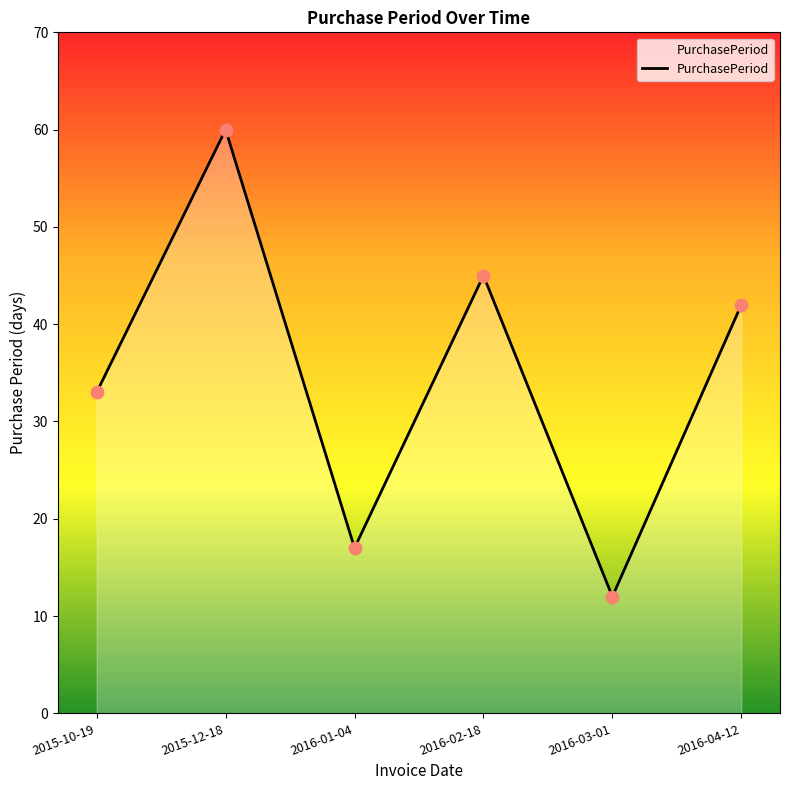

What is the change in value from 2015-12-18 to 2016-01-04?

-43